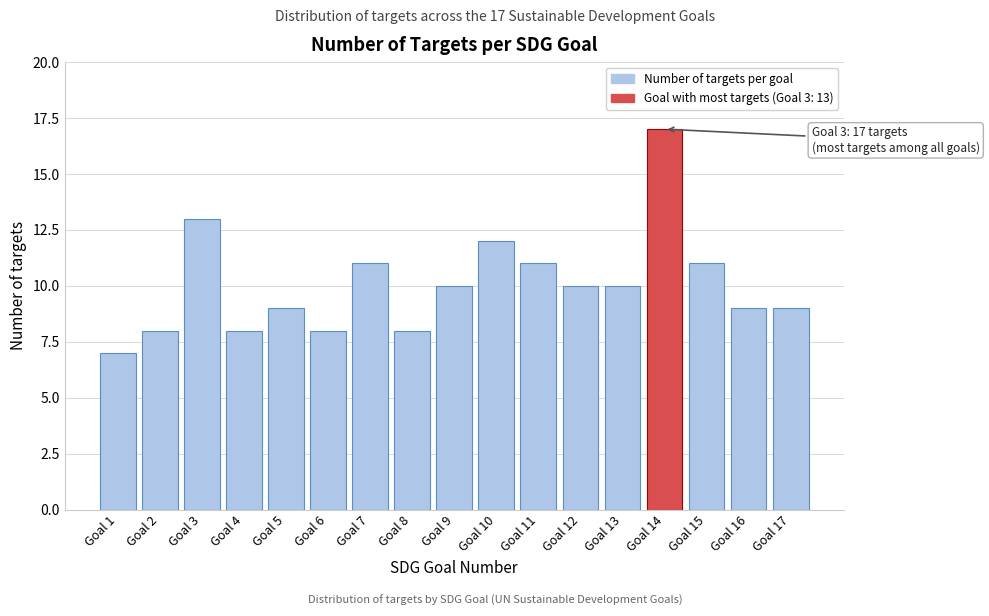

Reading right to left, list all the values displayed in this chart.

9	9	11	17	10	10	11	12	10	8	11	8	9	8	13	8	7